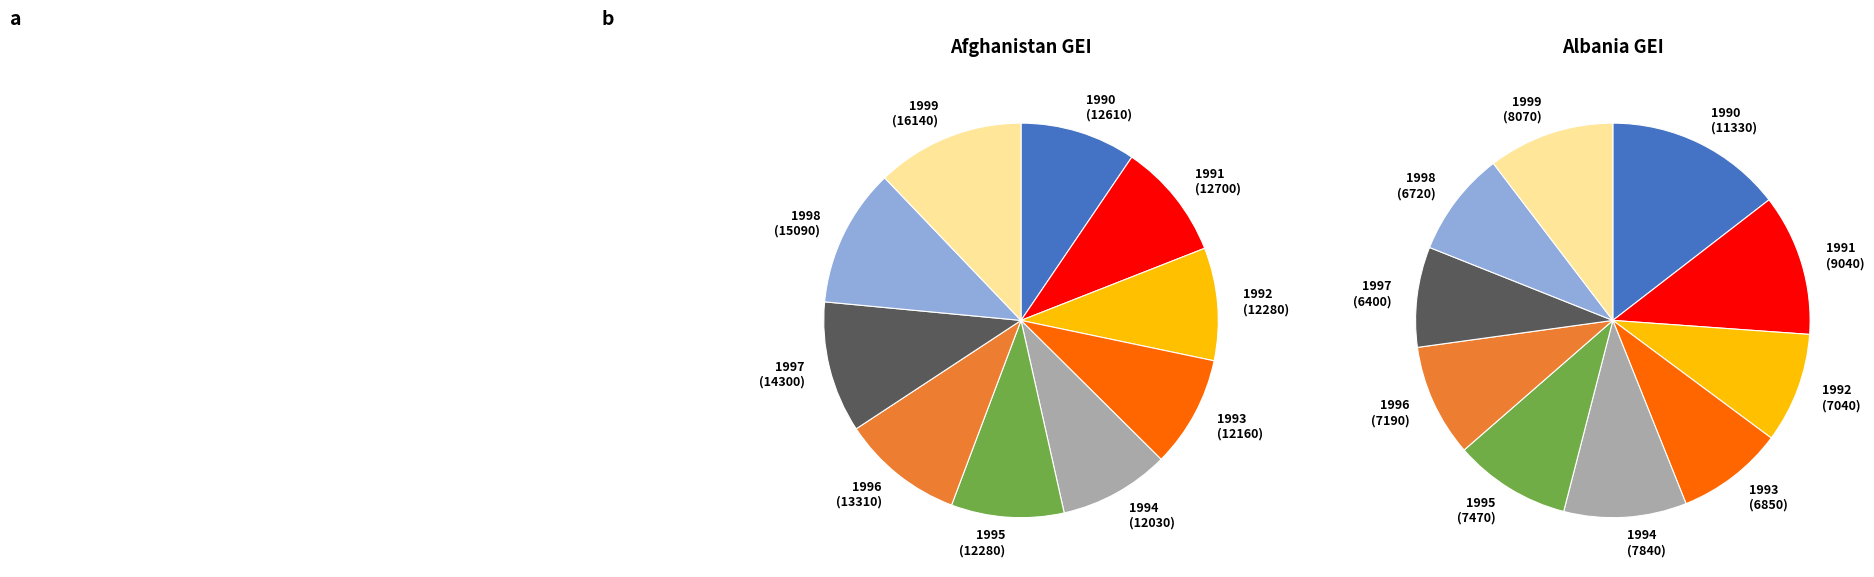

How much of the chart is everything except Afghanistan 1997?

89.2%